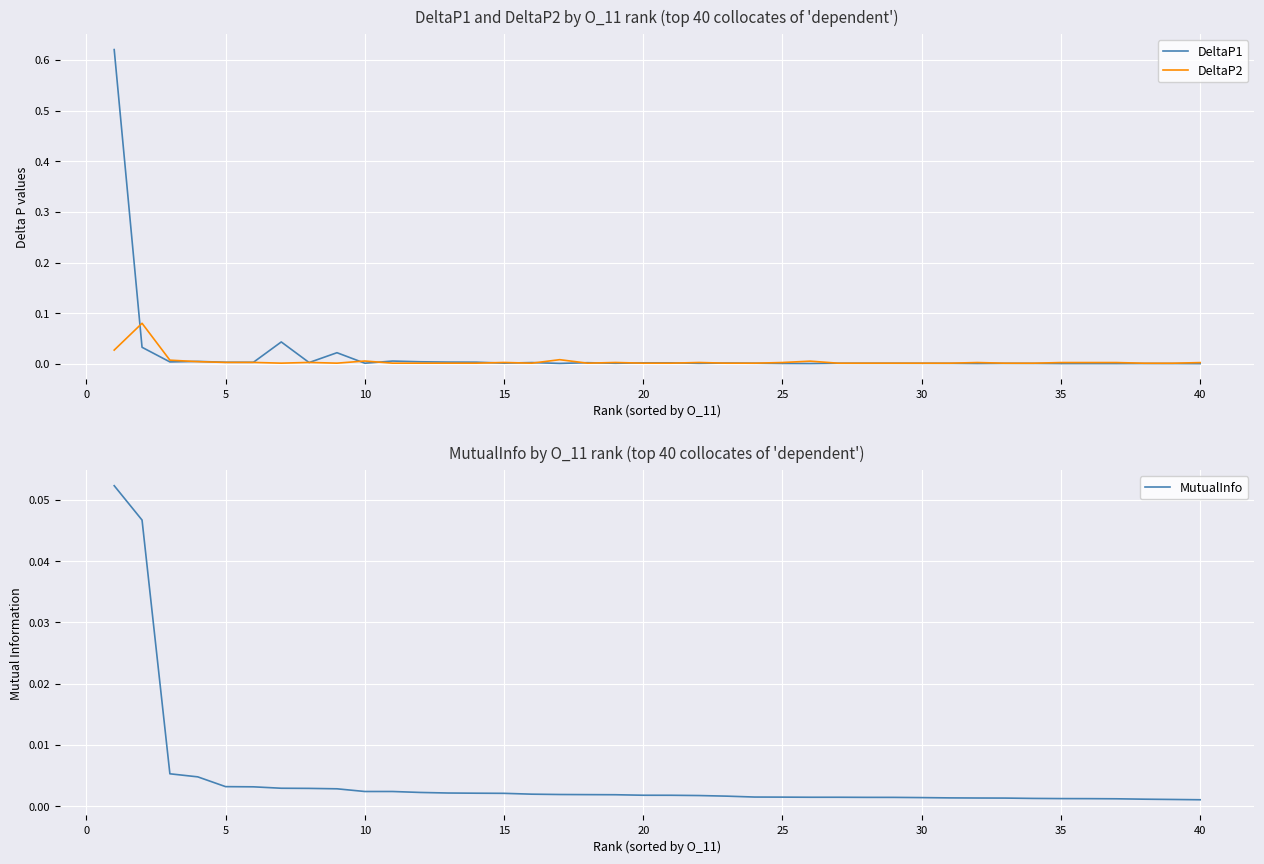

Which series has the largest range (max minus min)?

DeltaP1